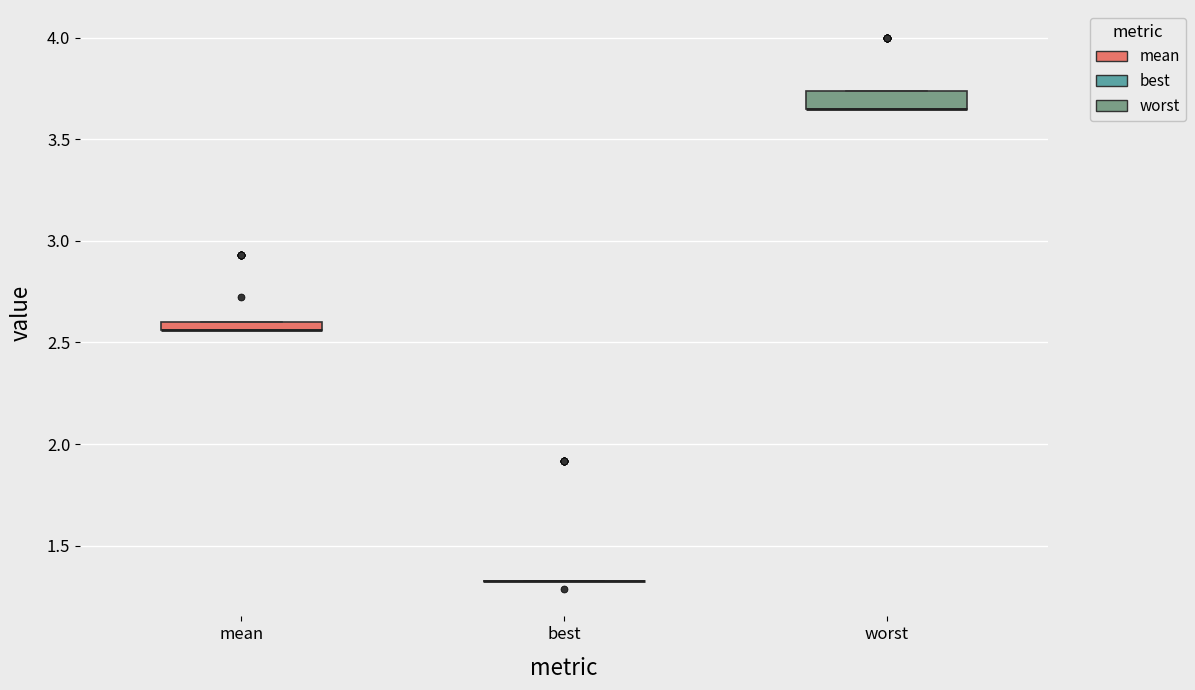

Where is the upper edge of the box for worst on the y-axis? The values are not printed on the chart, so give them approximately, as read against the axis.

3.75